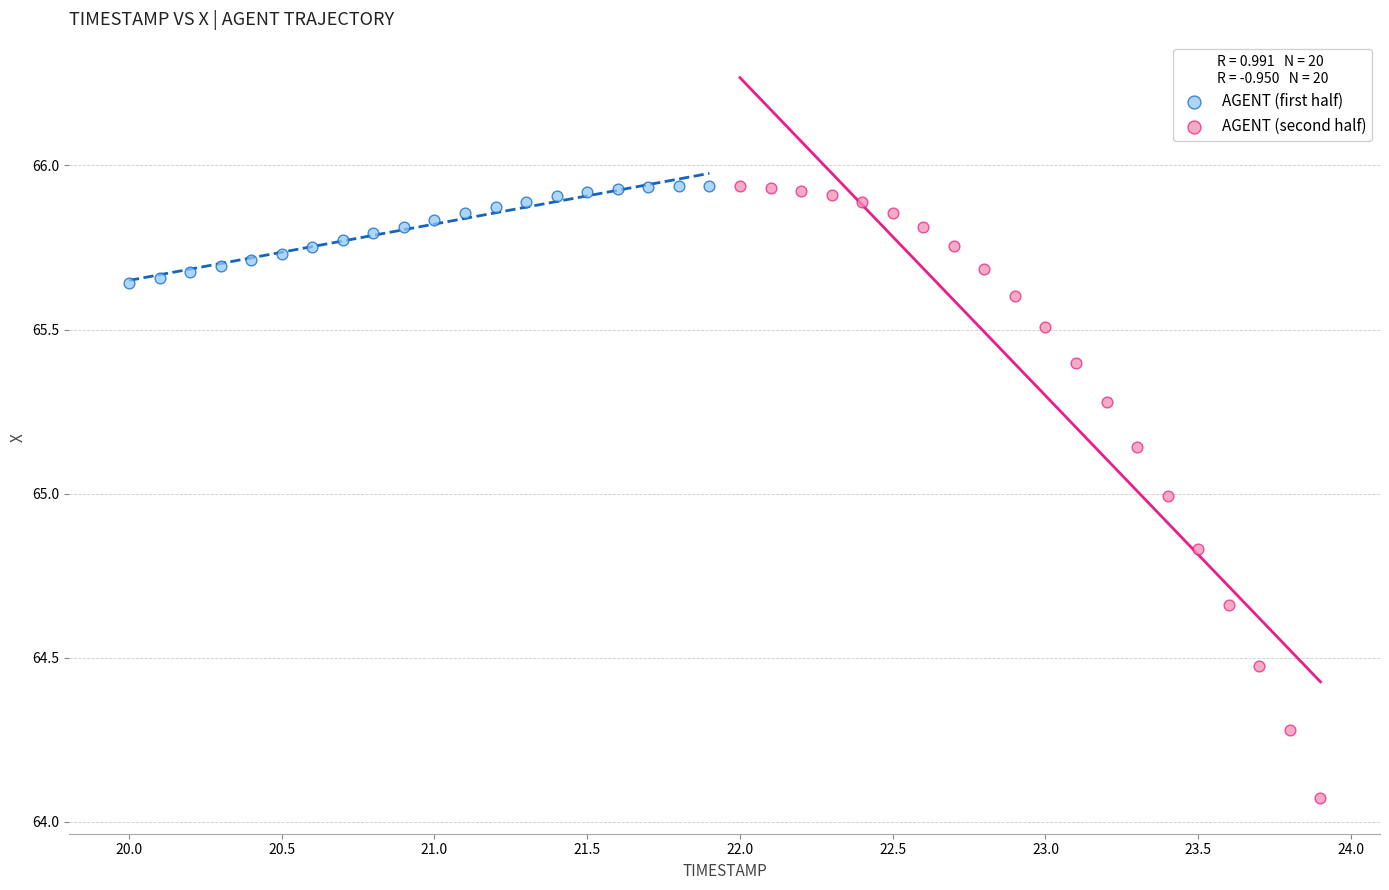

Which series contains the lowest Y value?

AGENT (second half)